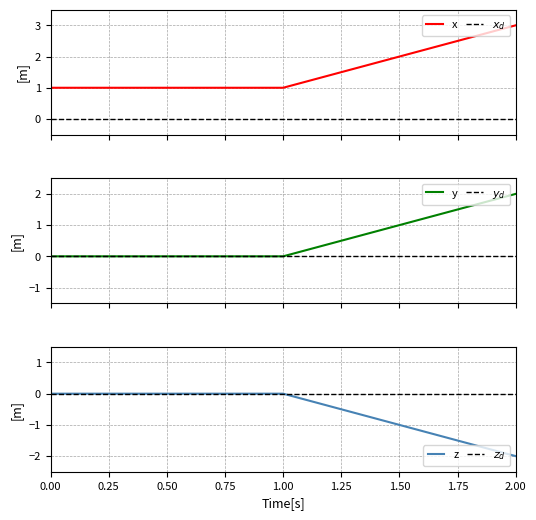

How many lines are shown in the chart?

6